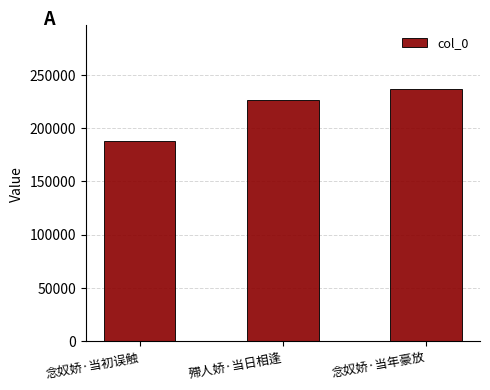

Rank the categories by value from highest to lowest.

念奴娇·当年豪放, 殢人娇·当日相逢, 念奴娇·当初误触